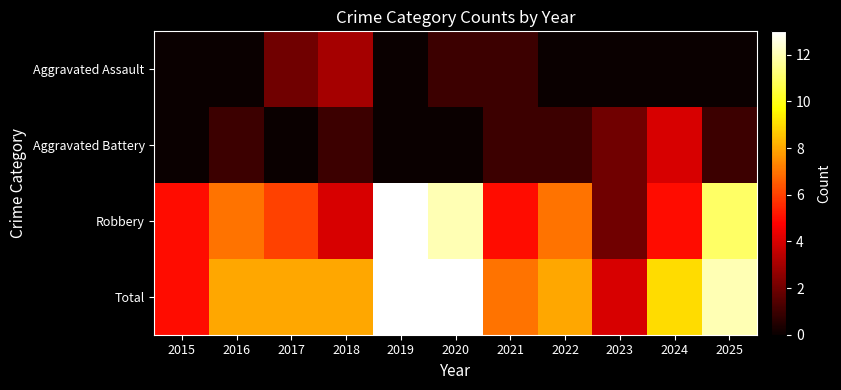

Reading right to left, what are all the values shown in this chart?

Aggravated Assault: 2025=0	2024=0	2023=0	2022=0	2021=1	2020=1	2019=0	2018=3	2017=2	2016=0	2015=0
Aggravated Battery: 2025=1	2024=4	2023=2	2022=1	2021=1	2020=0	2019=0	2018=1	2017=0	2016=1	2015=0
Robbery: 2025=11	2024=5	2023=2	2022=7	2021=5	2020=12	2019=13	2018=4	2017=6	2016=7	2015=5
Total: 2025=12	2024=9	2023=4	2022=8	2021=7	2020=13	2019=13	2018=8	2017=8	2016=8	2015=5